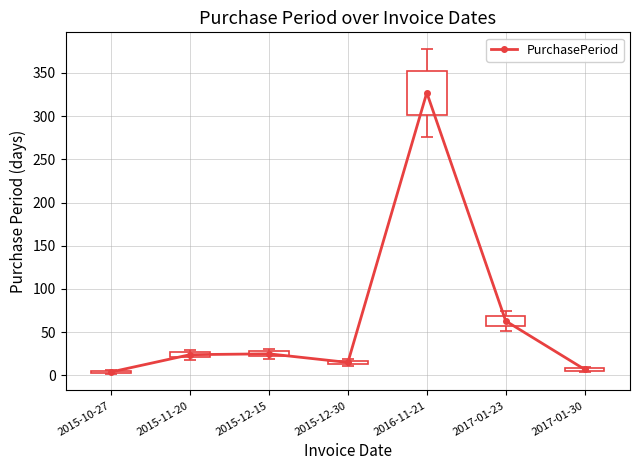

Is it true that the value at 2015-11-20 is 42?

False